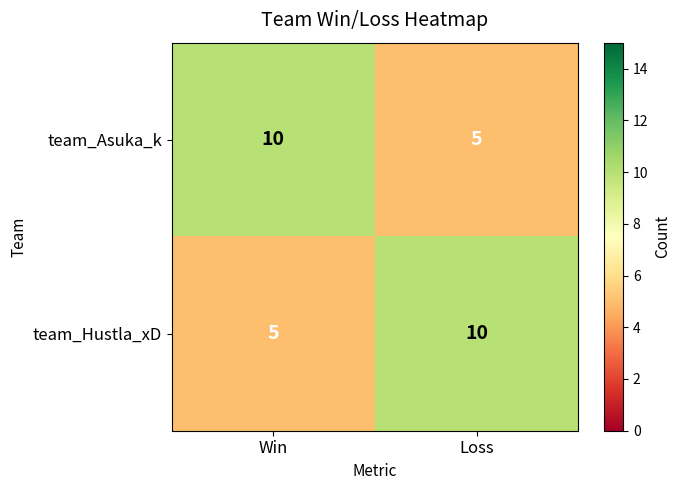

The team_Asuka_k series shows 8 at Loss. True or false?

False